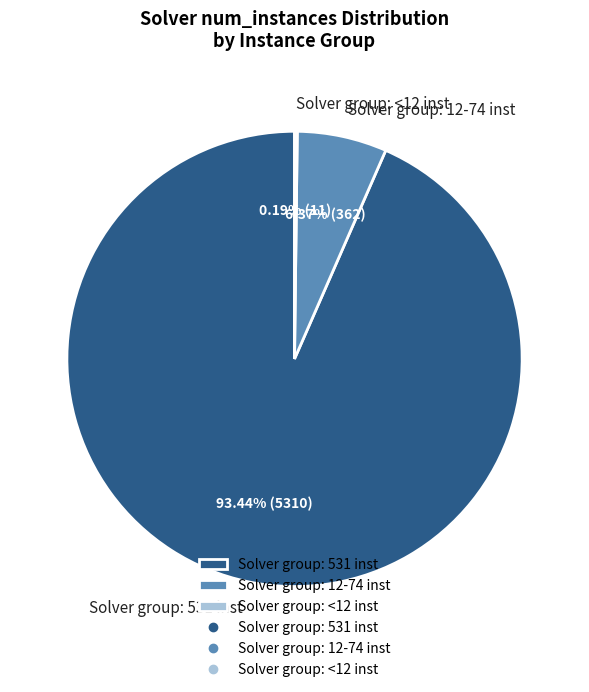

Does Solver group: 531 inst represent more than half of the total?

Yes